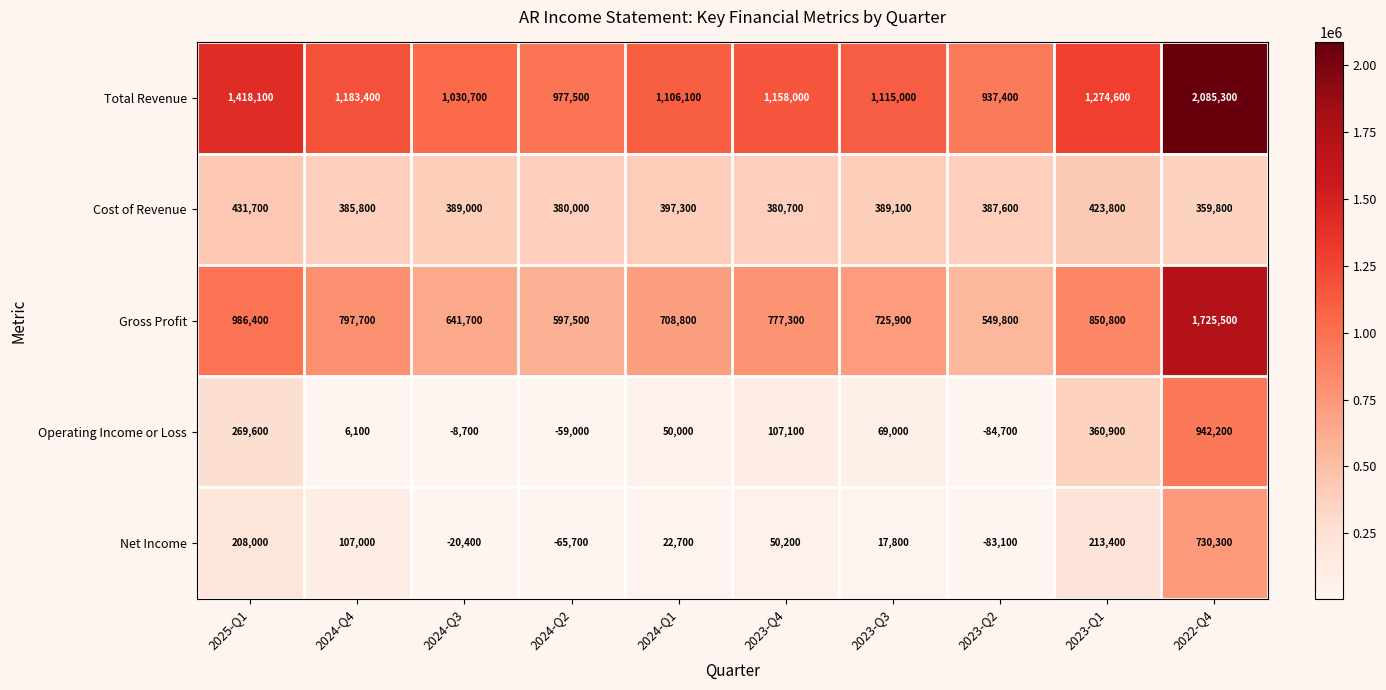

What is the average value of the Cost of Revenue series?

392480